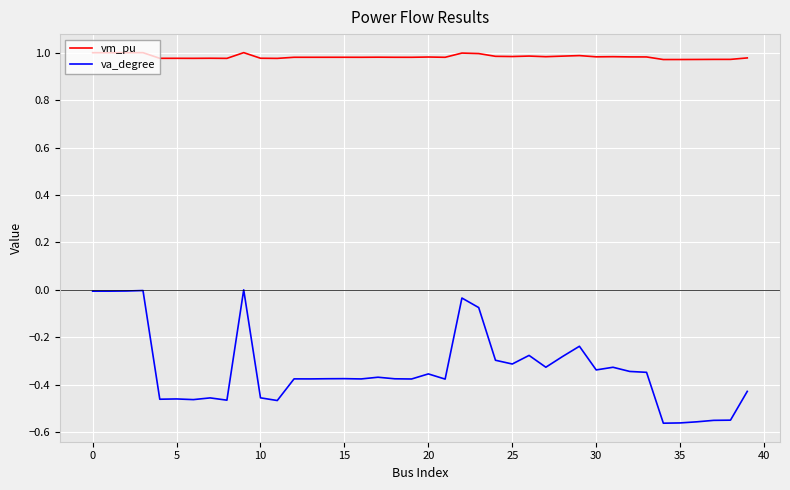

At how many categories does at least one series exceed 0?

40